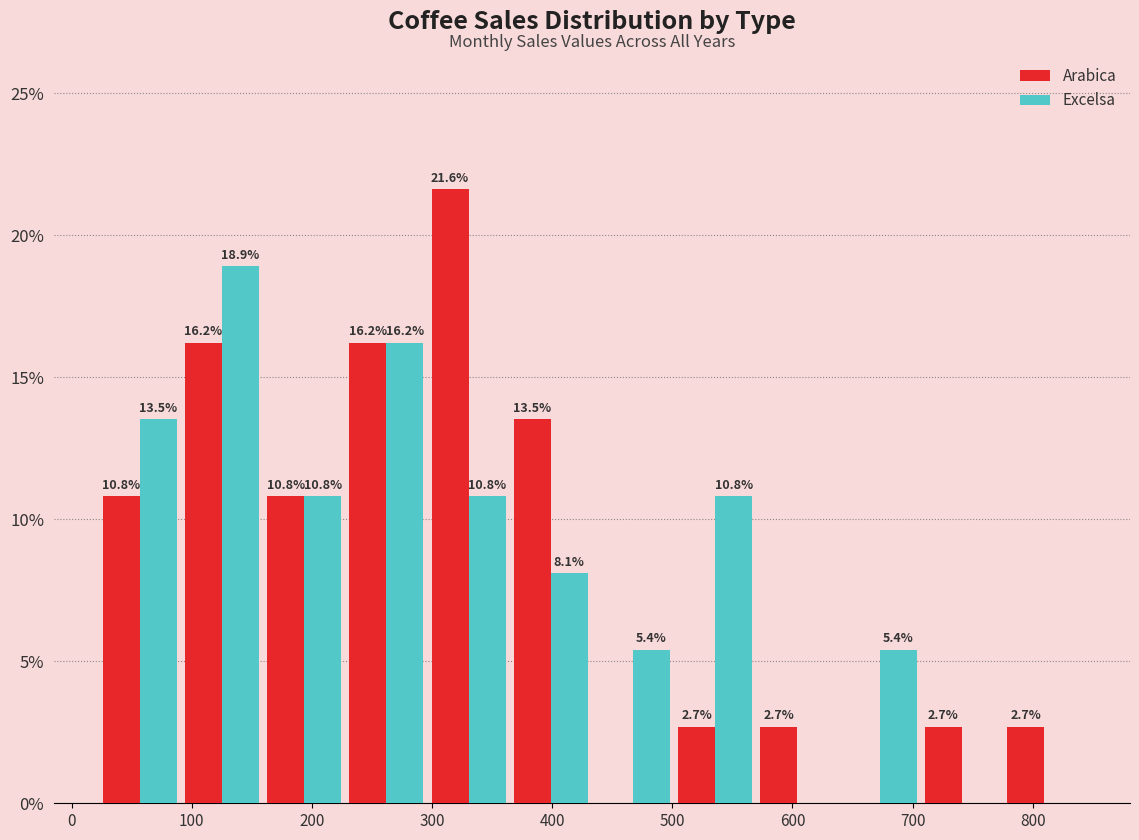

In the Arabica series, which range on the x-axis has the tallest bar?

300 to 360